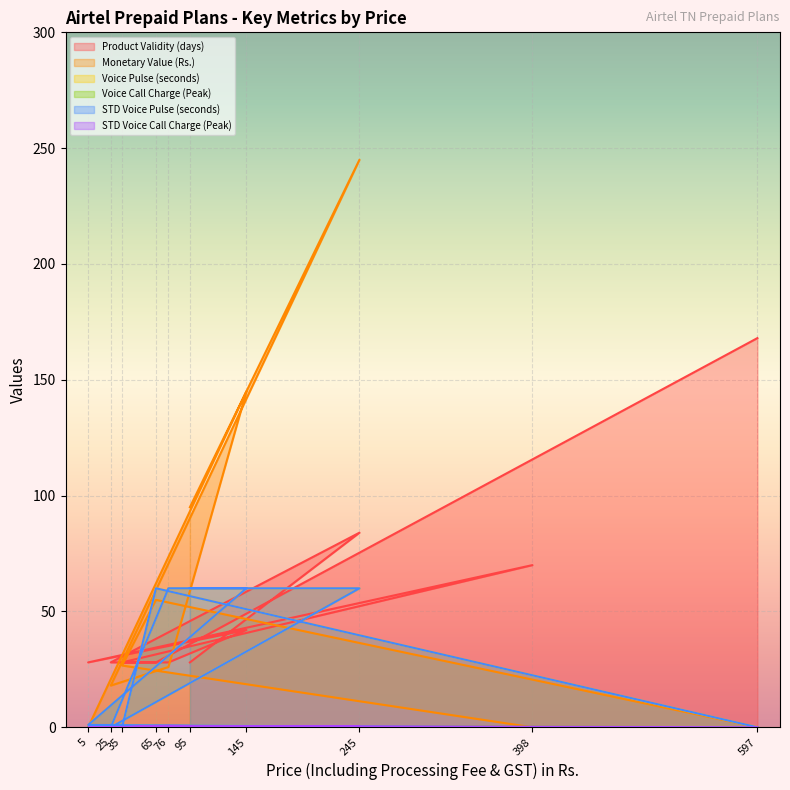

Is it true that Product Validity (days) equals 28.0 at 76?

True